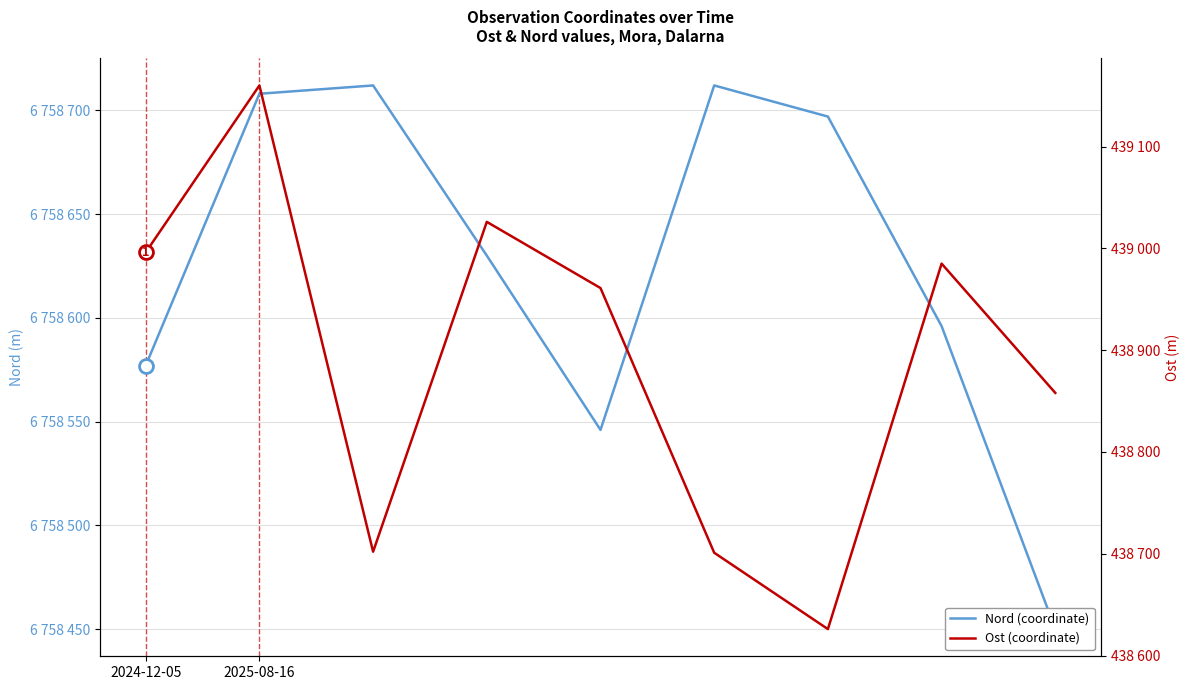

What is the maximum value for Ost (coordinate)?

439160